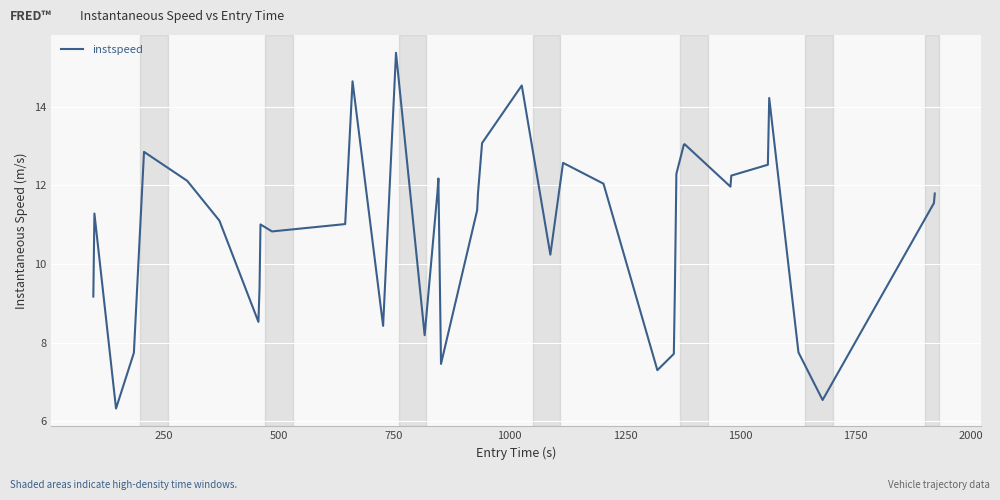

What is the smallest value displayed?

6.3